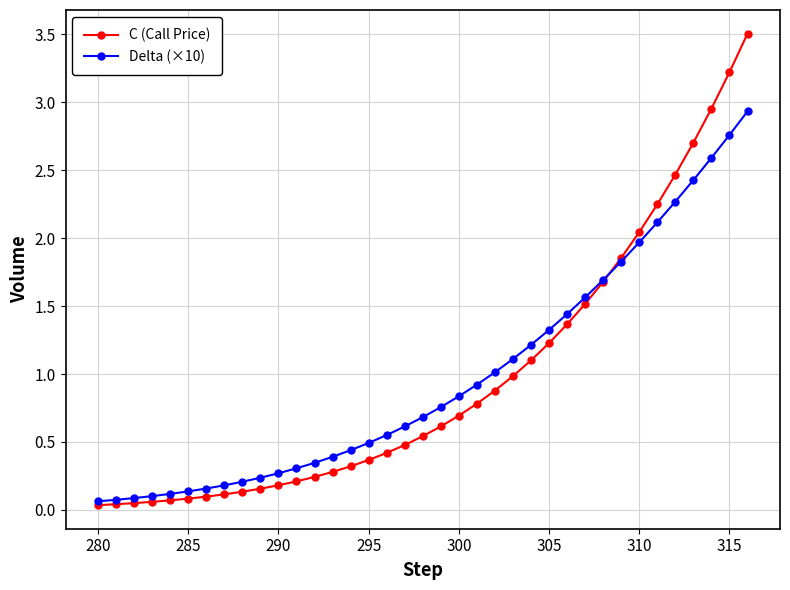

Which series has the largest range (max minus min)?

C (Call Price)